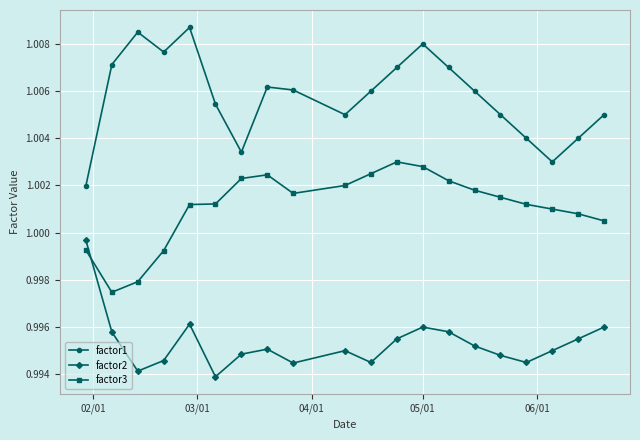

Which series has the largest range (max minus min)?

factor1